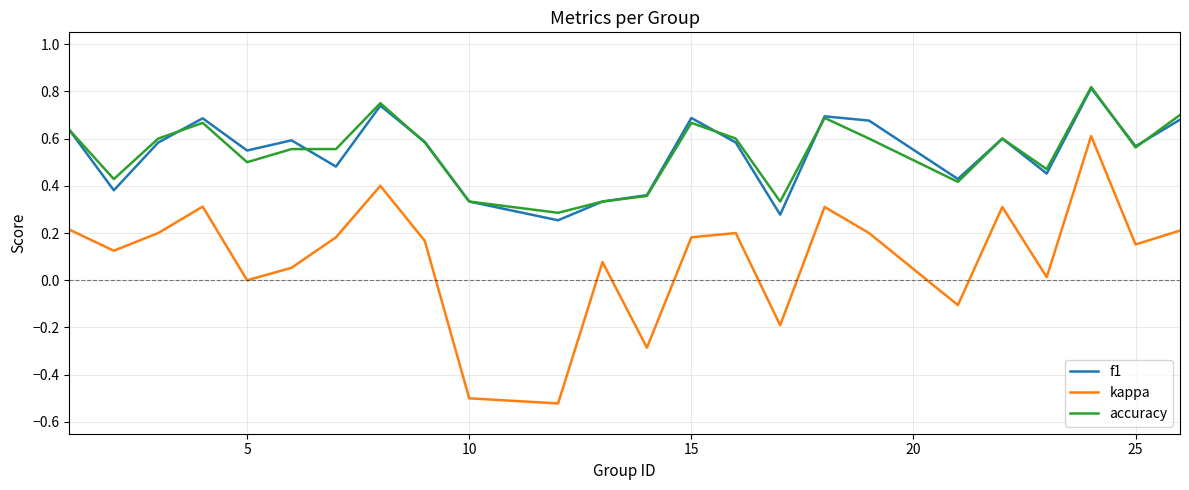

True or false: accuracy and kappa intersect in this chart.

False